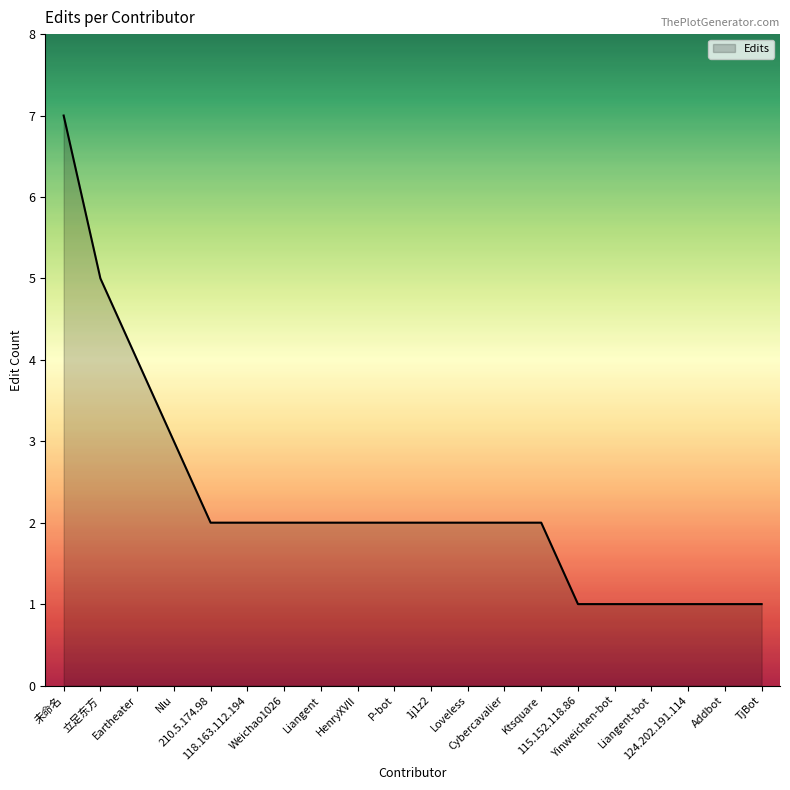

What position from the left is TjBot?

20